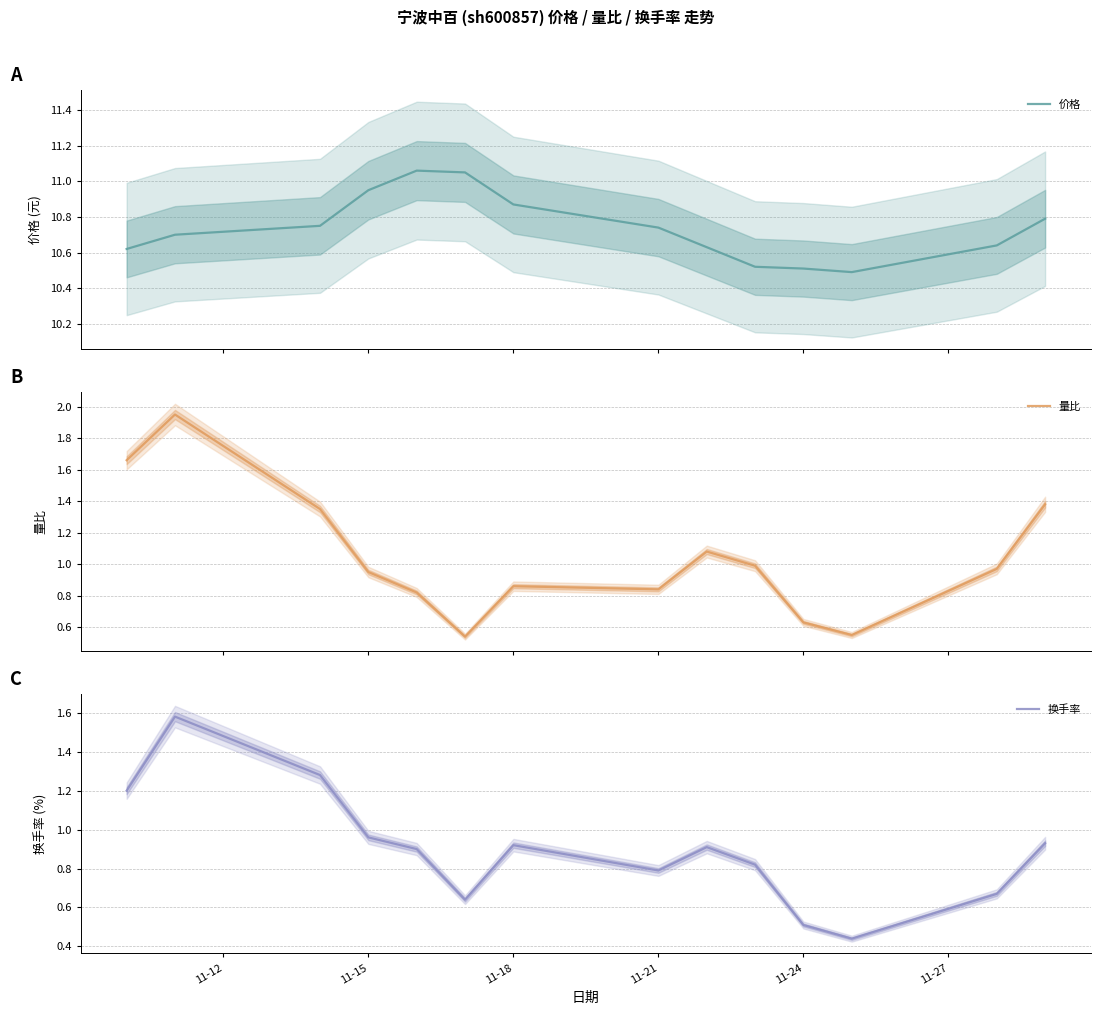

Is it true that 换手率 equals 0.6 at 11-18?

False